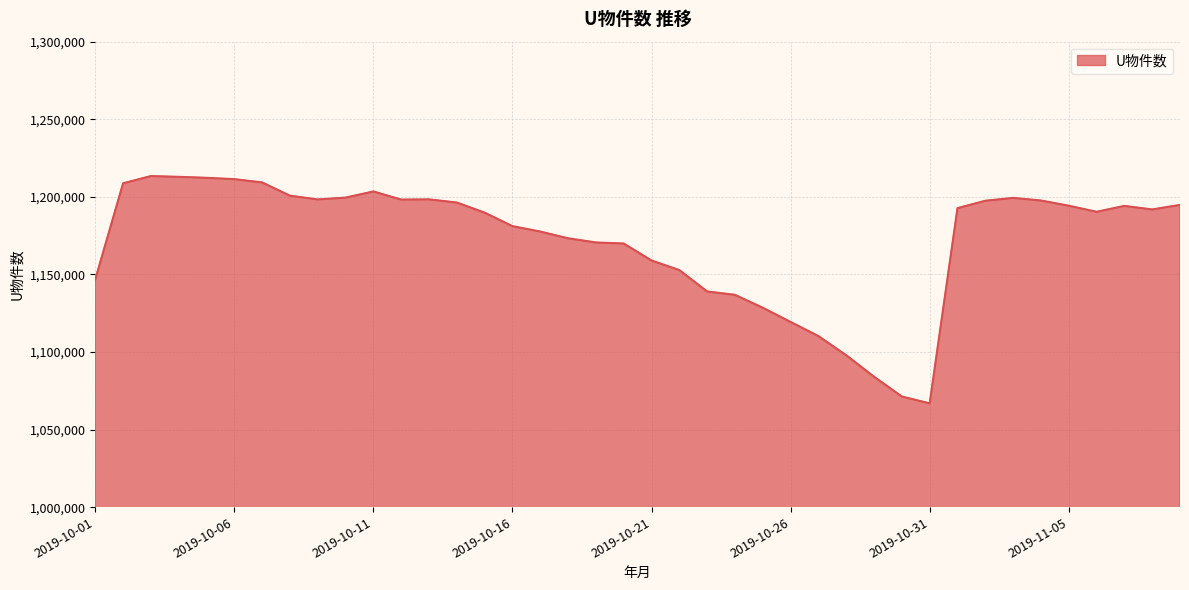

What is the smallest value displayed?

1066886